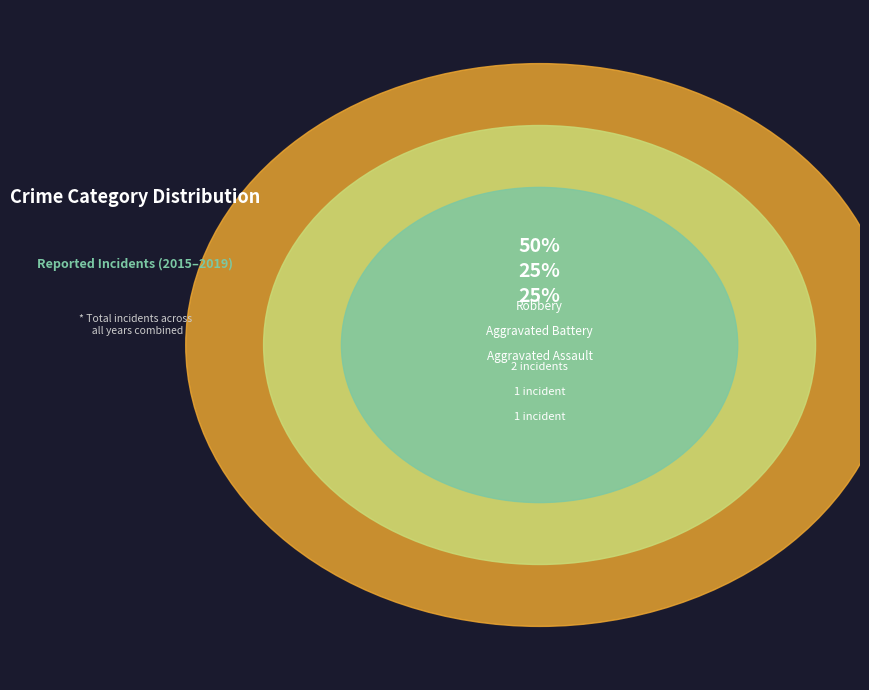

To the nearest percent, what percentage of the pie is Aggravated Assault?

25%